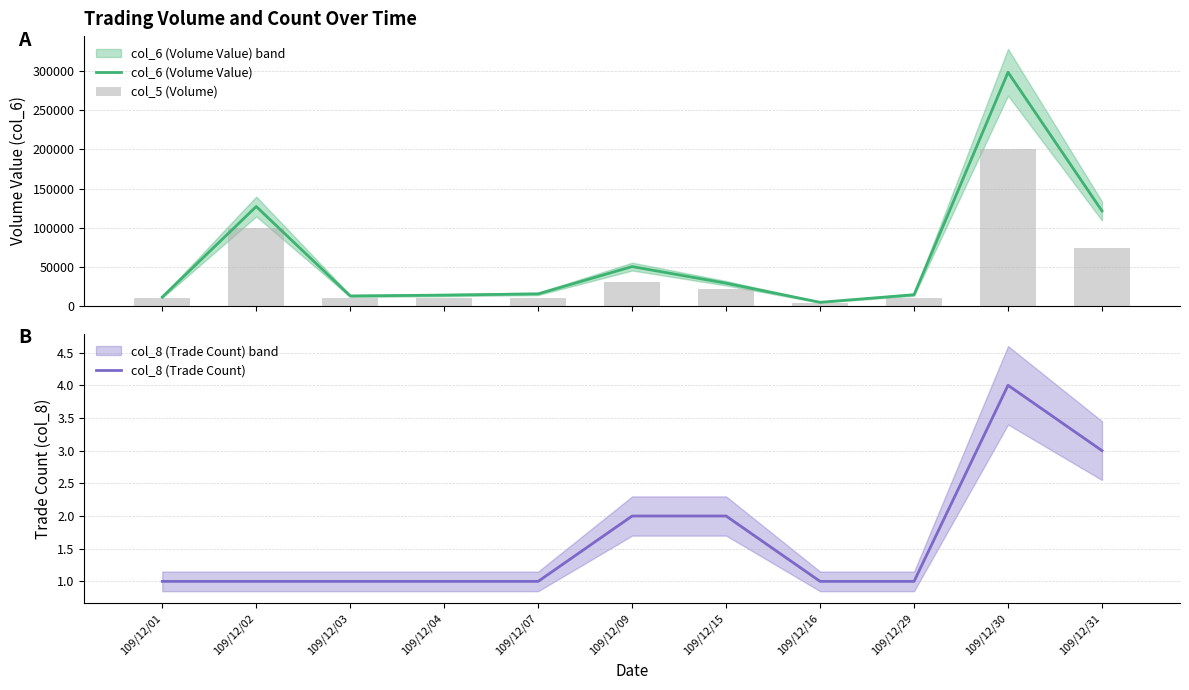

Is the value of col_6 (Volume Value) at 109/12/16 greater than the value of col_8 (Trade Count) at 109/12/04?

Yes